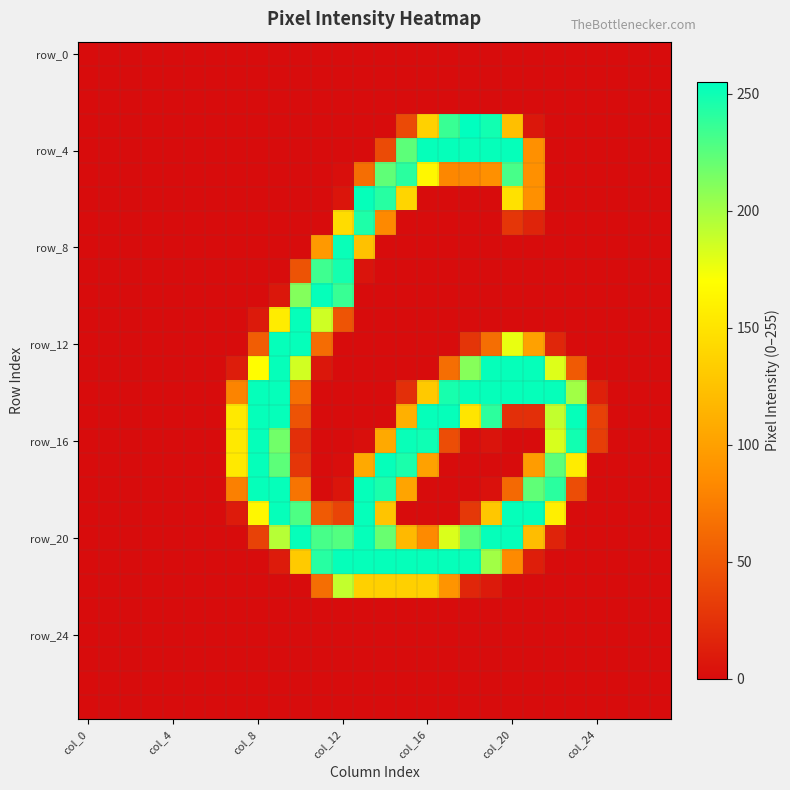

At which category is the sum across all series the highest?

9